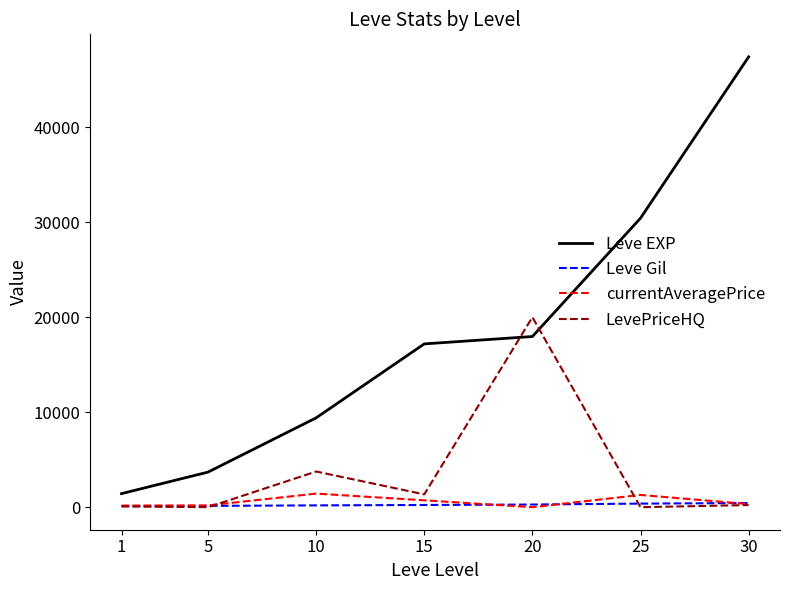

What is the average value of the LevePriceHQ series?

3630.8